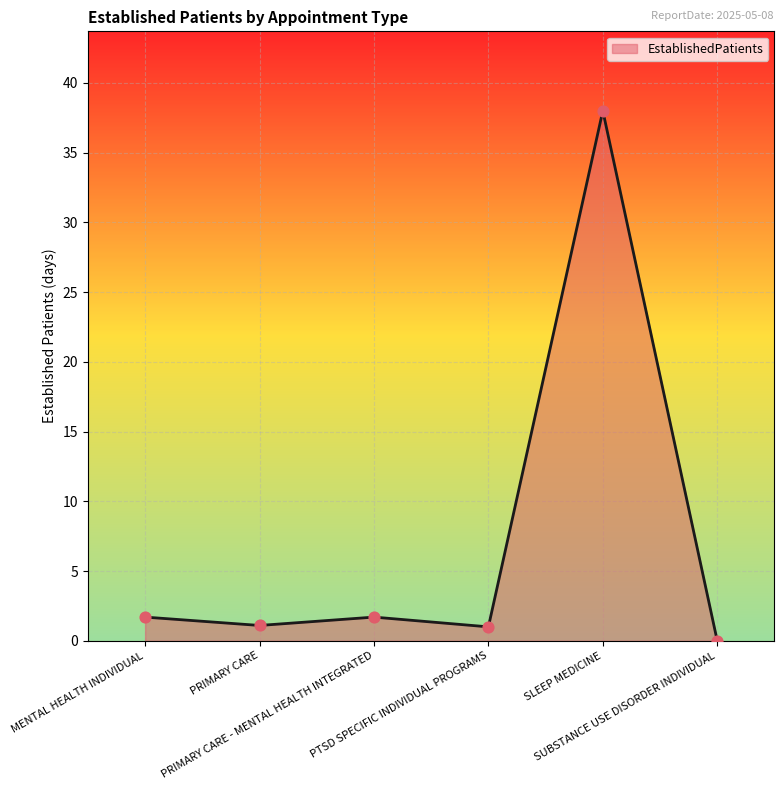

Between PTSD SPECIFIC INDIVIDUAL PROGRAMS and PRIMARY CARE - MENTAL HEALTH INTEGRATED, which is larger?

PRIMARY CARE - MENTAL HEALTH INTEGRATED